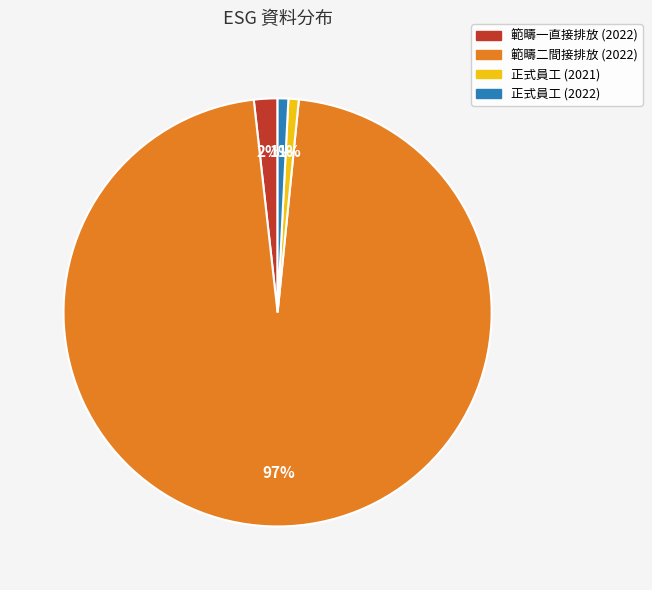

To the nearest percent, what is the combined percentage of 範疇一直接排放 (2022) and 範疇二間接排放 (2022)?

98%